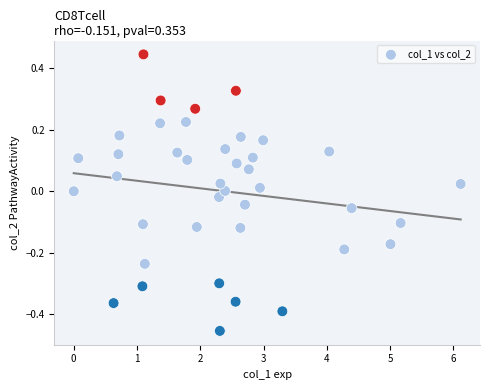

What is the range of Y values (max minus min)?

0.9